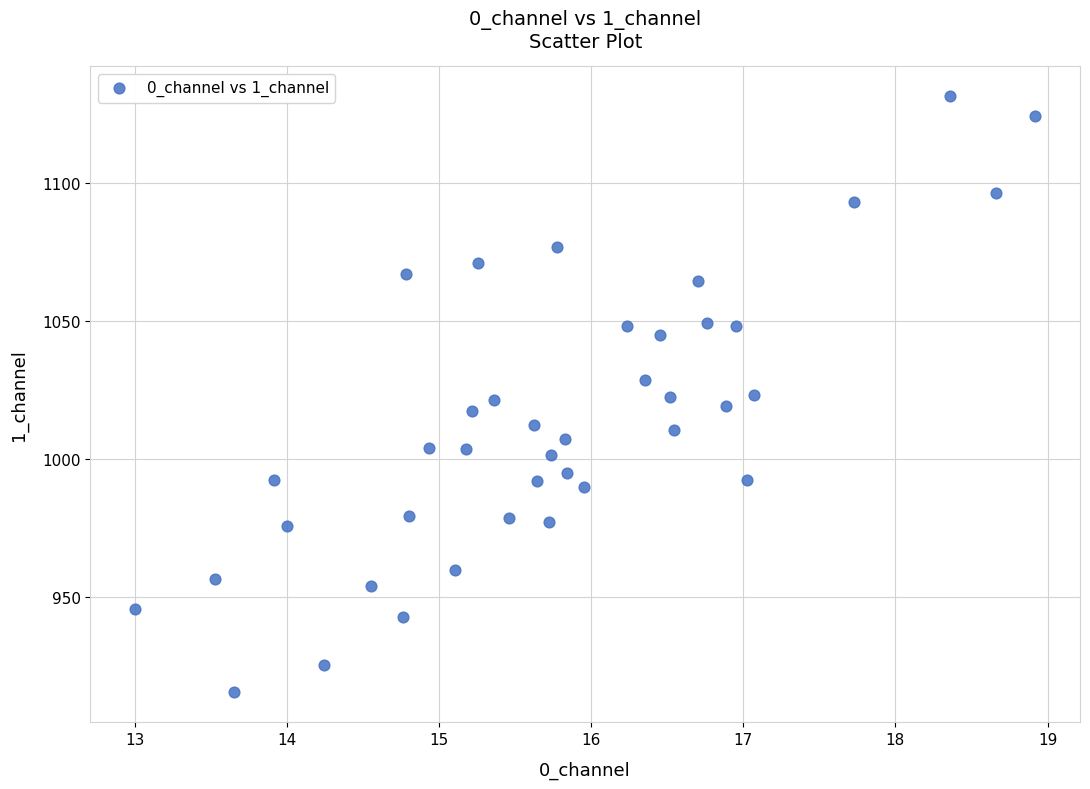

What is the range of Y values (max minus min)?

215.8